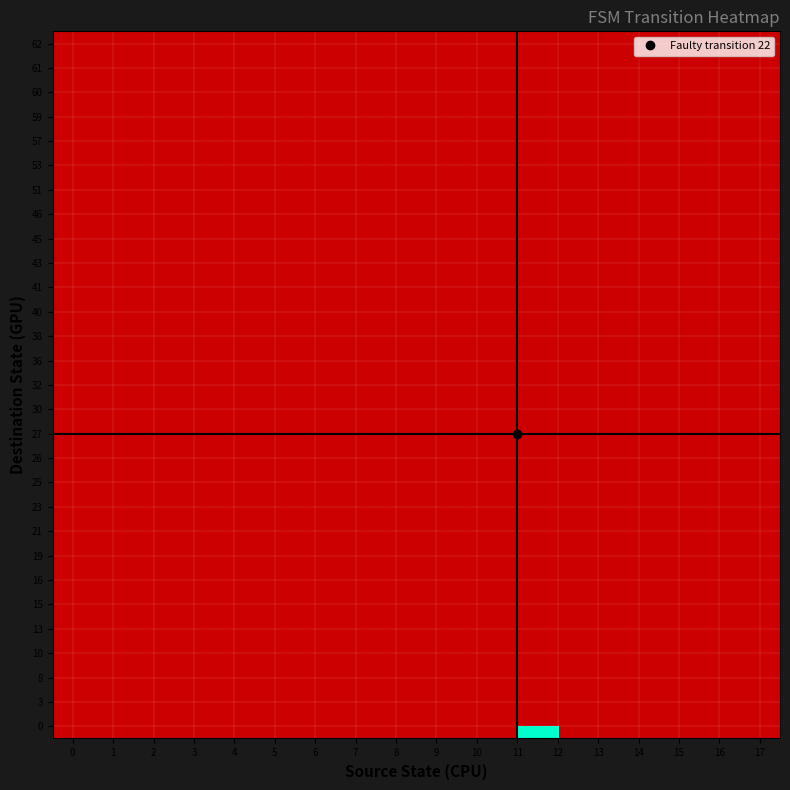

Between 0 and 14, which is larger?

14